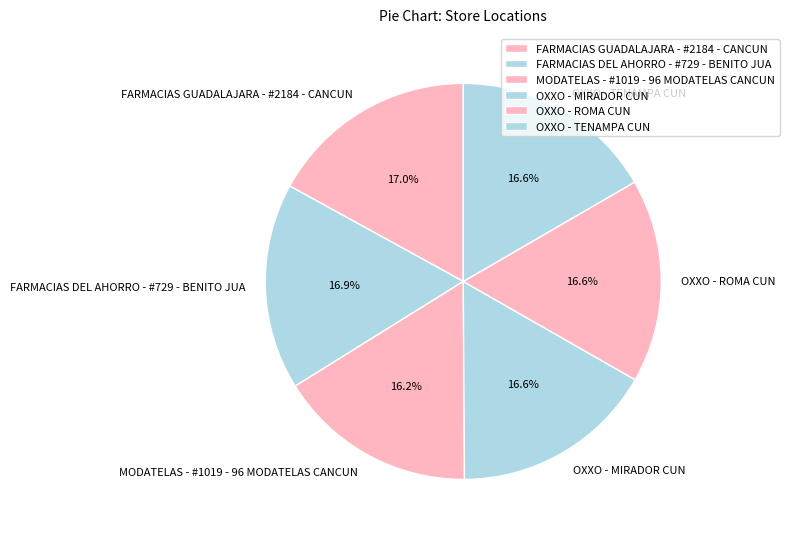

What percentage is NOT represented by OXXO - TENAMPA CUN?

83.4%